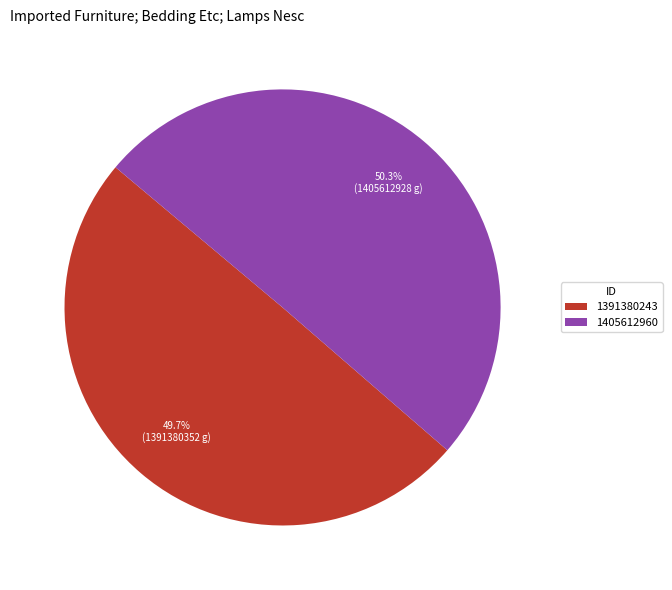

To the nearest percent, what is the difference between the largest and smallest slice percentages?

1%